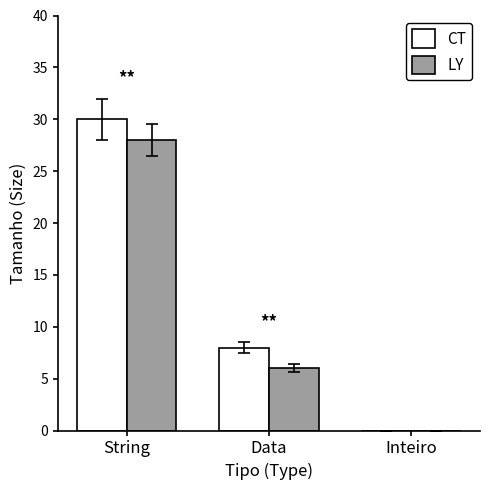

What is the total value across all series at String?

58